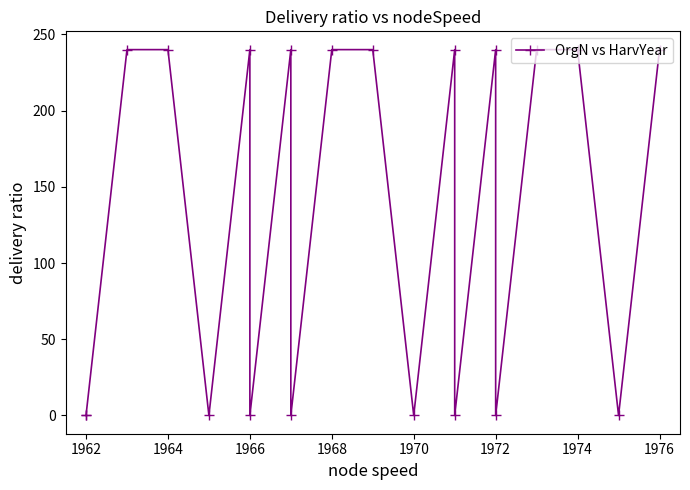

How many positive values are there?

11